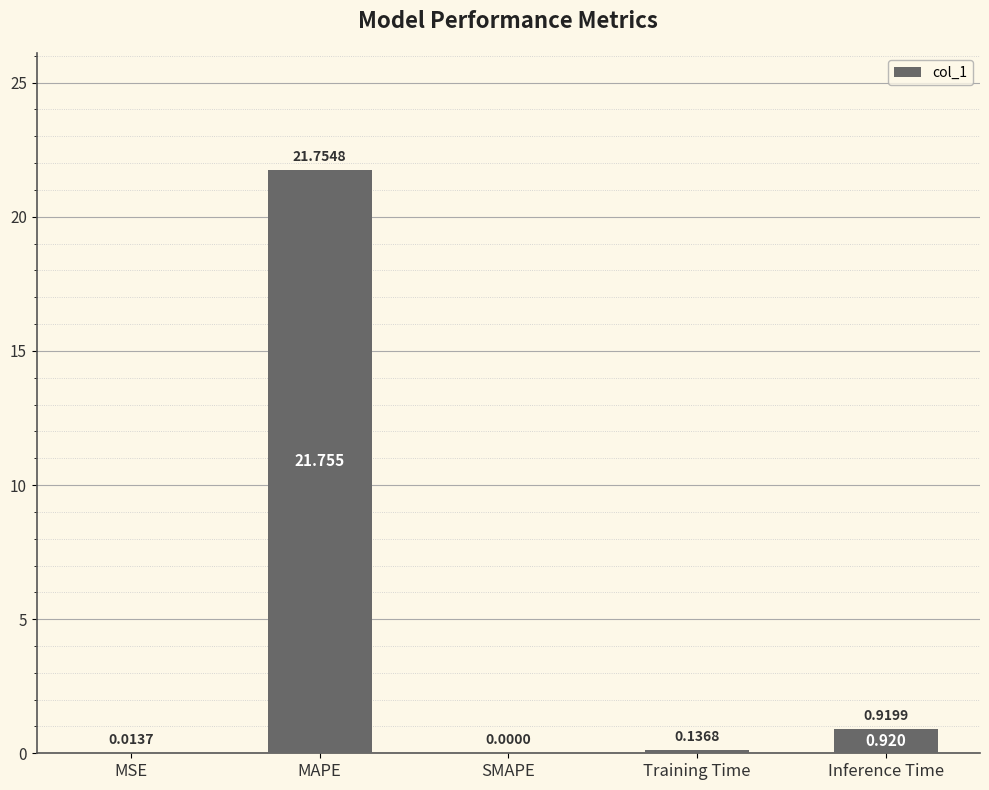

Where is the data nearest to the value 10?

Inference Time